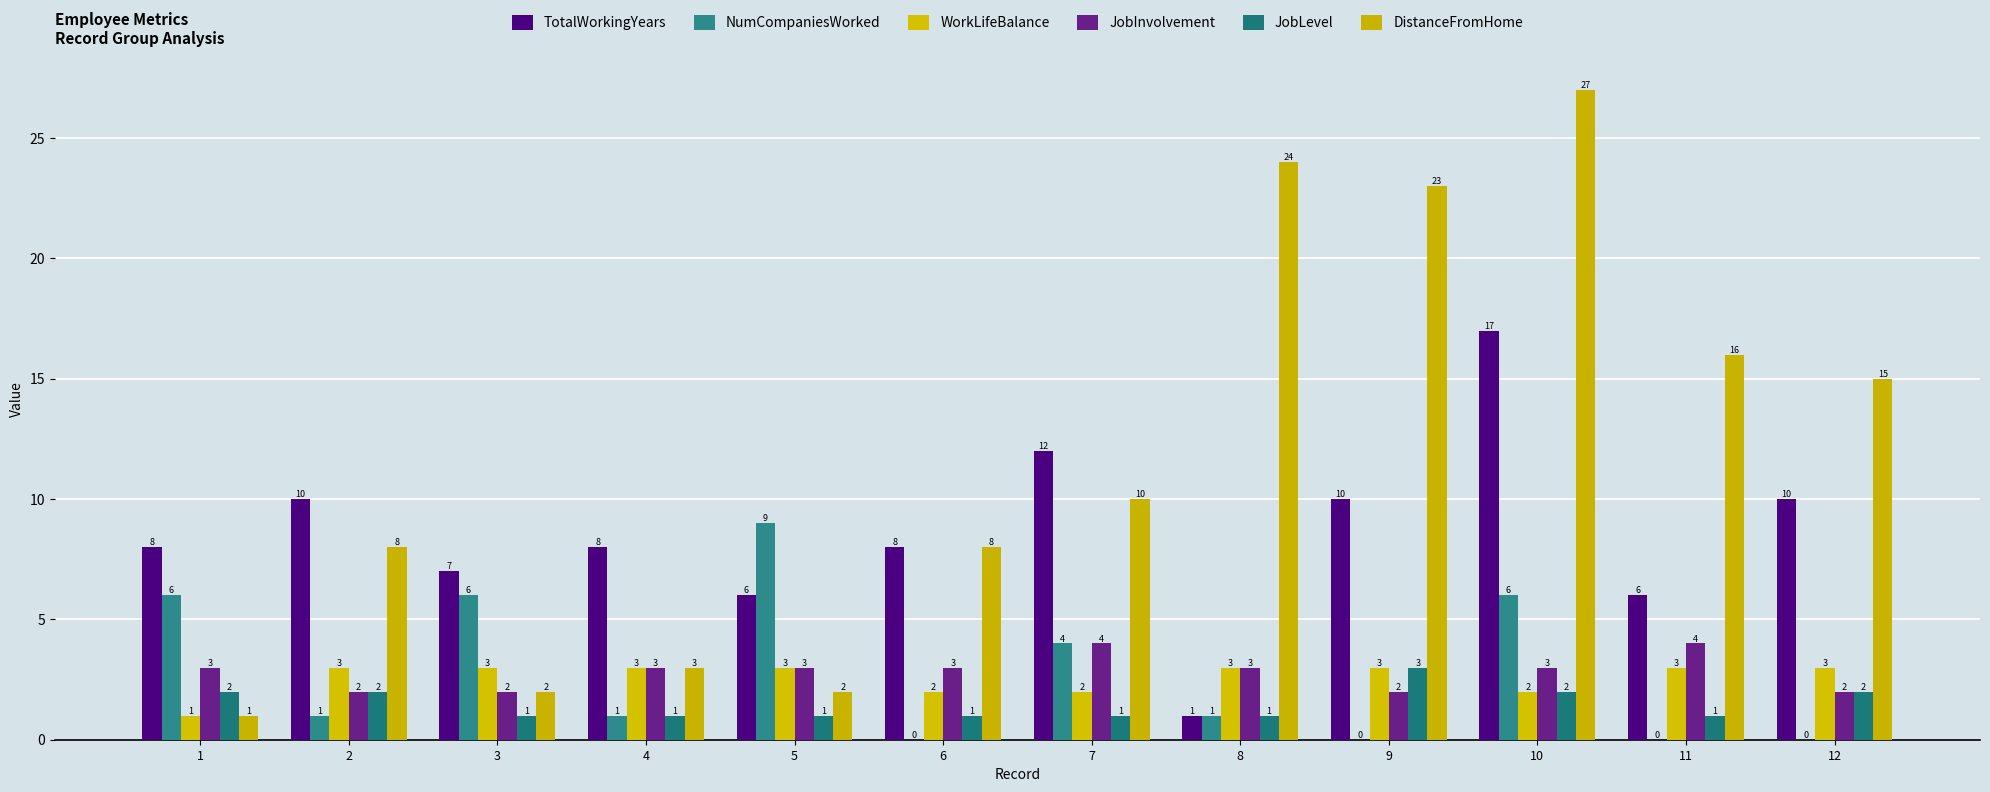

How many groups of bars are there?

12